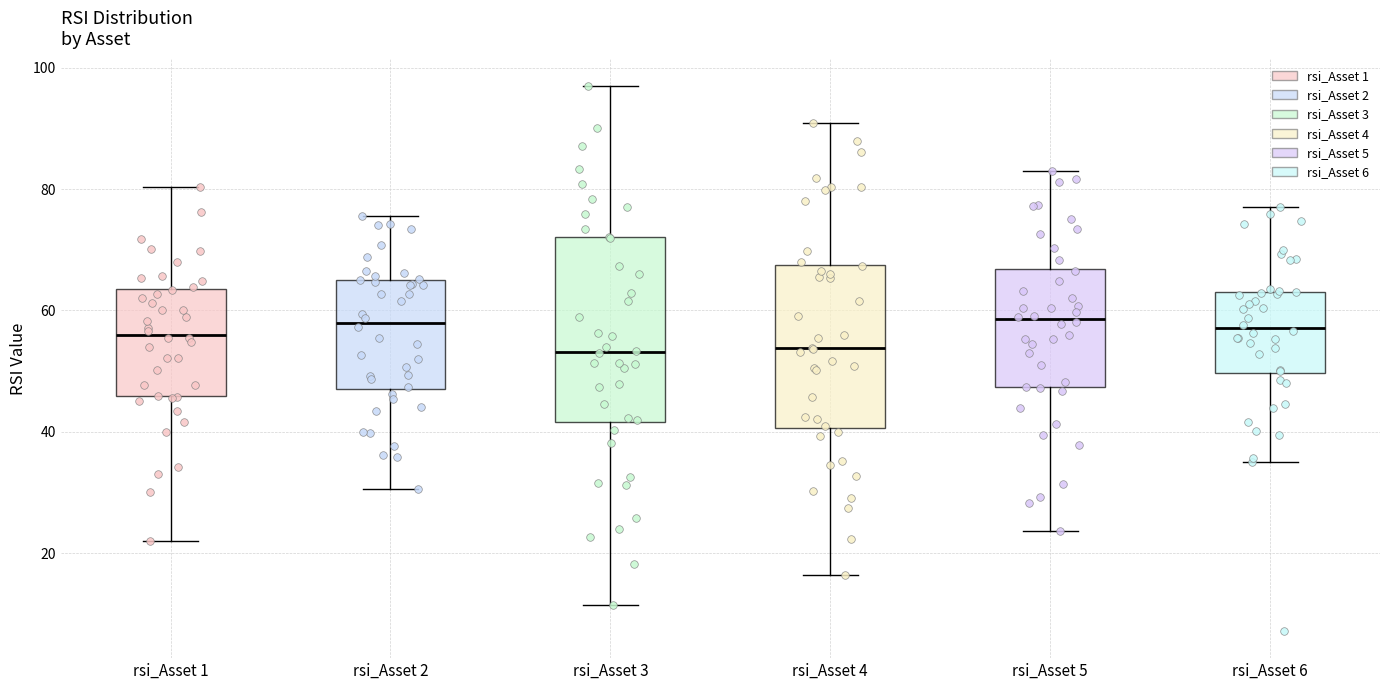

Reading left to right, read every box against the y-axis: the position of its median line, the range the box covers, and the ends of its whiskers. The values are not printed on the chart, so give them approximately, as read against the axis.

rsi_Asset 1: median 56, box 46 to 64, whiskers 22 to 80
rsi_Asset 2: median 58, box 48 to 66, whiskers 30 to 76
rsi_Asset 3: median 54, box 42 to 72, whiskers 12 to 96
rsi_Asset 4: median 54, box 40 to 68, whiskers 16 to 90
rsi_Asset 5: median 58, box 48 to 66, whiskers 24 to 82
rsi_Asset 6: median 58, box 50 to 64, whiskers 36 to 78